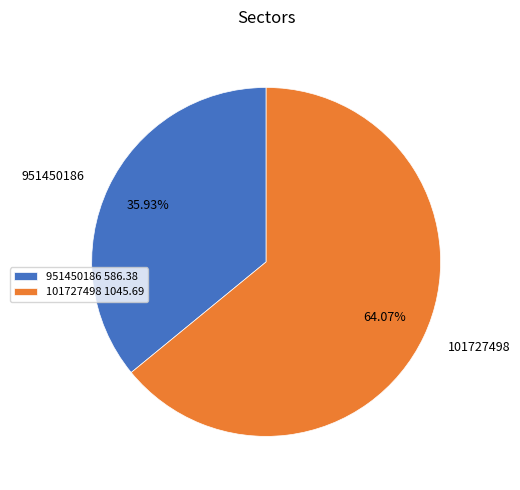

Does any single category account for the majority?

Yes